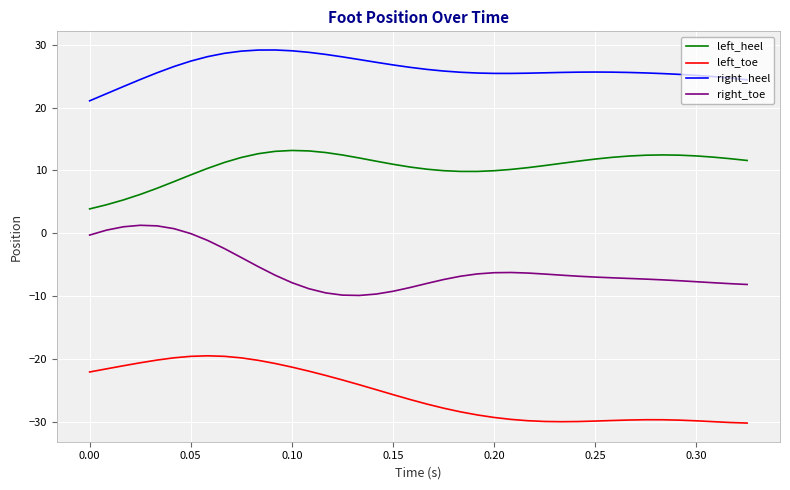

What is the sum of all right_toe values?

-230.5